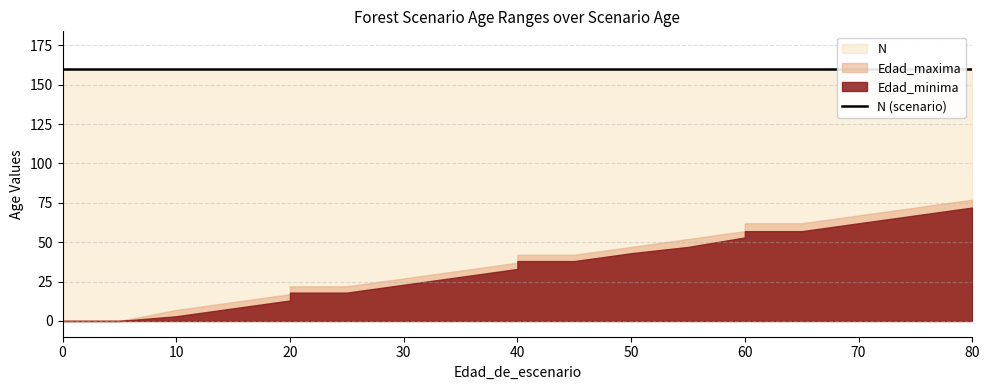

What is the lowest value of the N series?

159.9